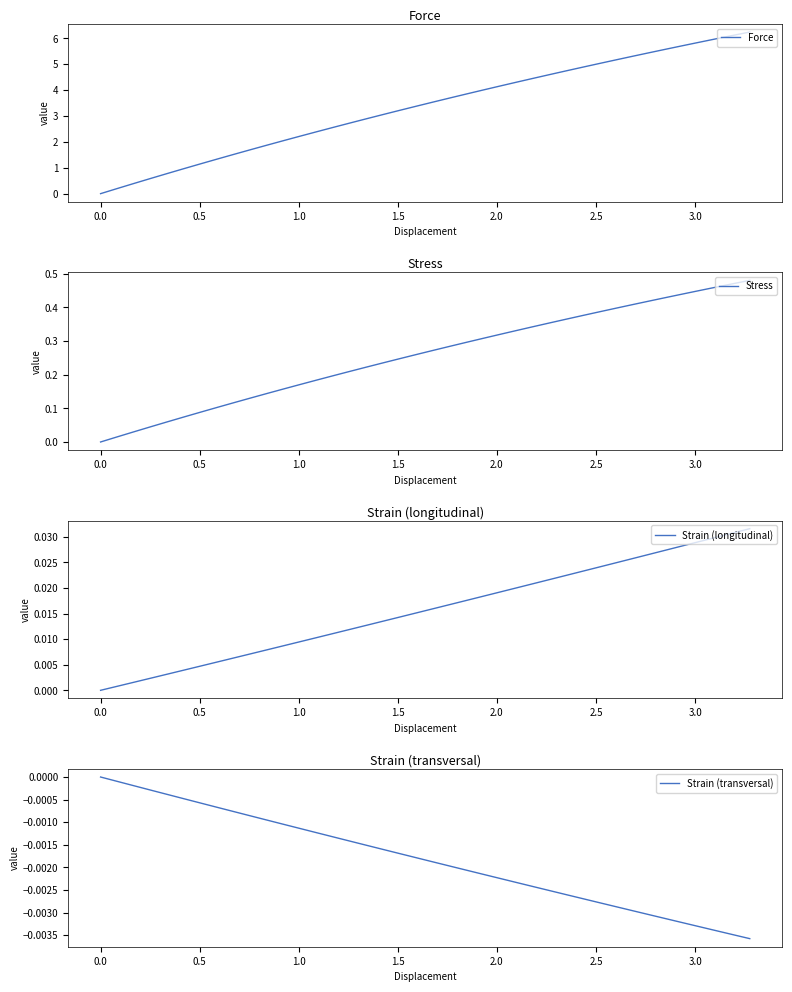

True or false: Stress and Force cross at least once.

False